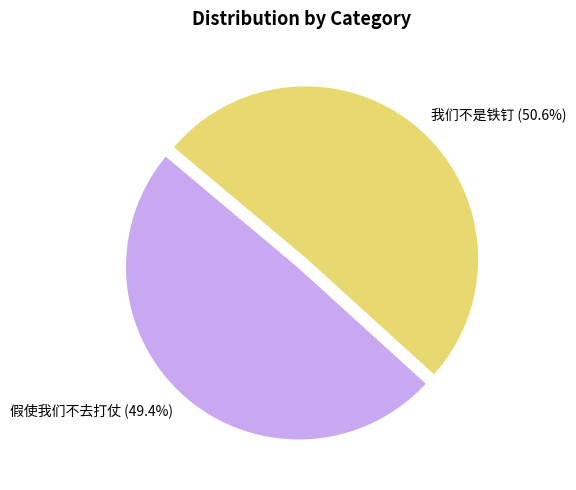

True or false: 假使我们不去打仗 accounts for 44% of the total.

False